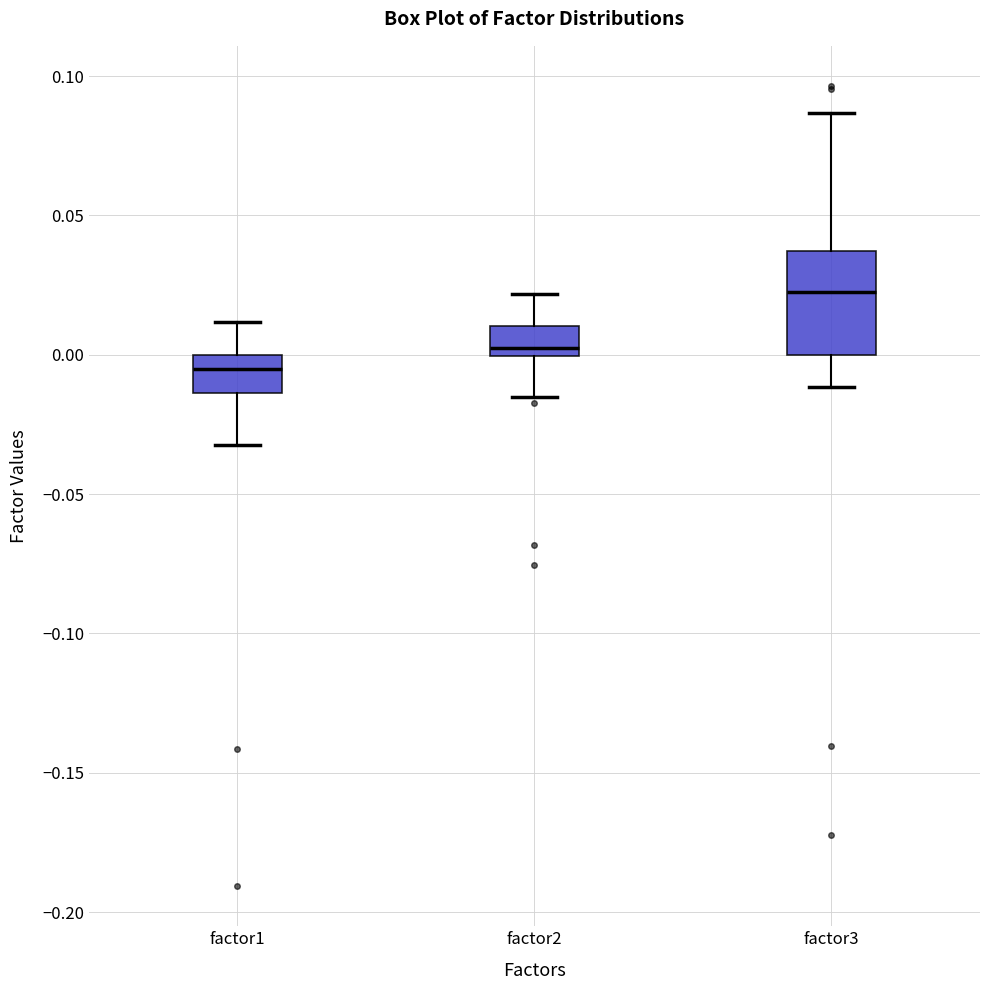

Reading left to right, transcribe this box plot: for each box, give where its median line is, the range the box spans, and where its two whiskers end, as read against the y-axis. The values are not printed on the chart, so give them approximately, as read against the axis.

factor1: median -0.005, box -0.015 to 0.000, whiskers -0.030 to 0.010
factor2: median 0.000 (just above the box's lower edge), box 0.000 to 0.010, whiskers -0.015 to 0.020
factor3: median 0.025, box 0.000 to 0.035, whiskers -0.010 to 0.085